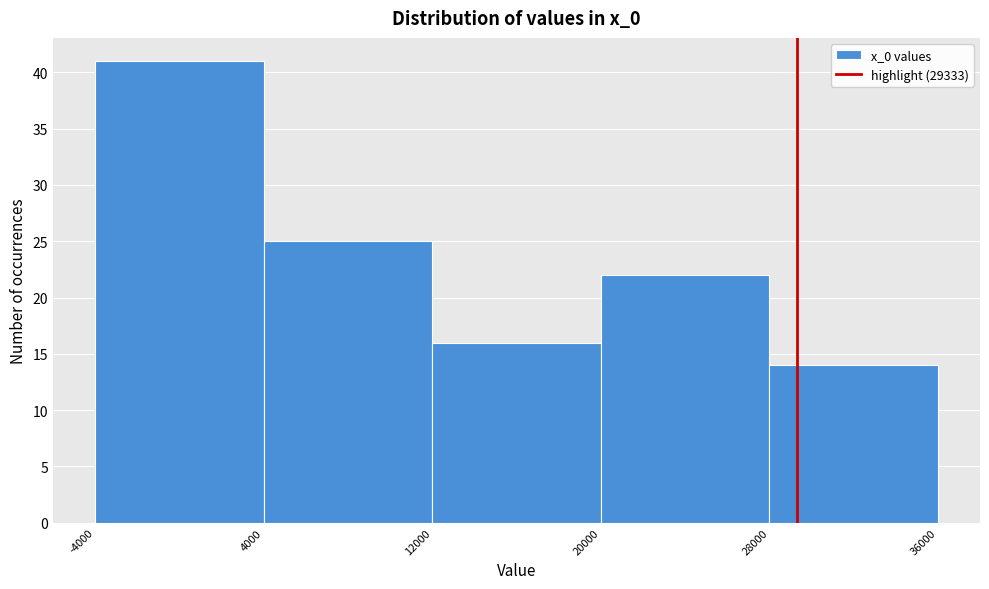

Reading left to right, transcribe this chart: for each bar, give the range it covers on the x-axis and its height. The values are not printed on the chart, so give them approximately, as read against the axis.

-4000 to 4000: 41
4000 to 12000: 25
12000 to 20000: 16
20000 to 28000: 22
28000 to 36000: 14